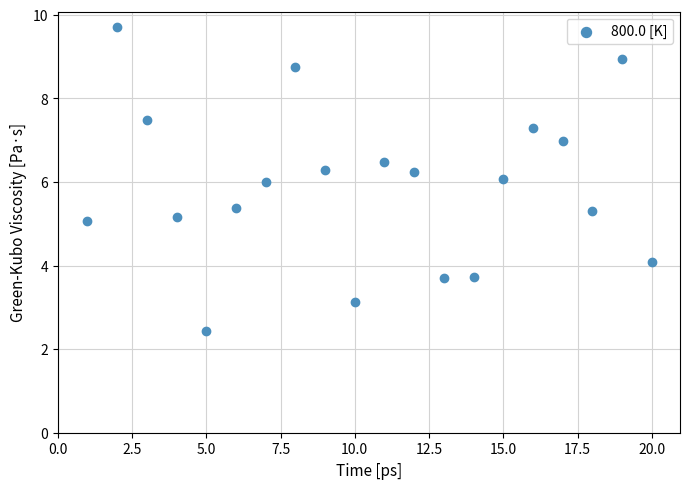

What is the range of Y values (max minus min)?

7.3